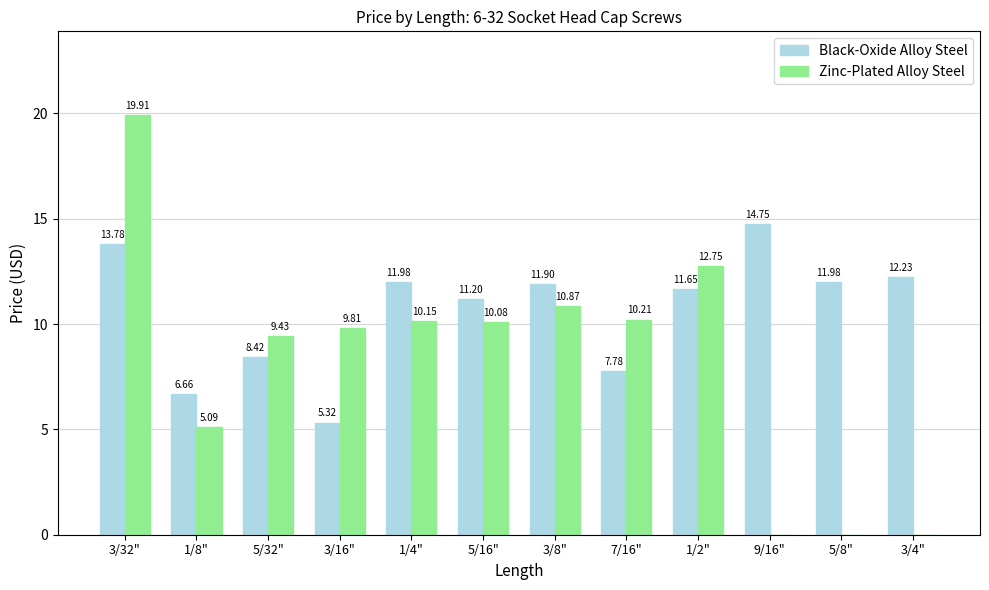

What is the total value across all series at 5/8"?

12.0